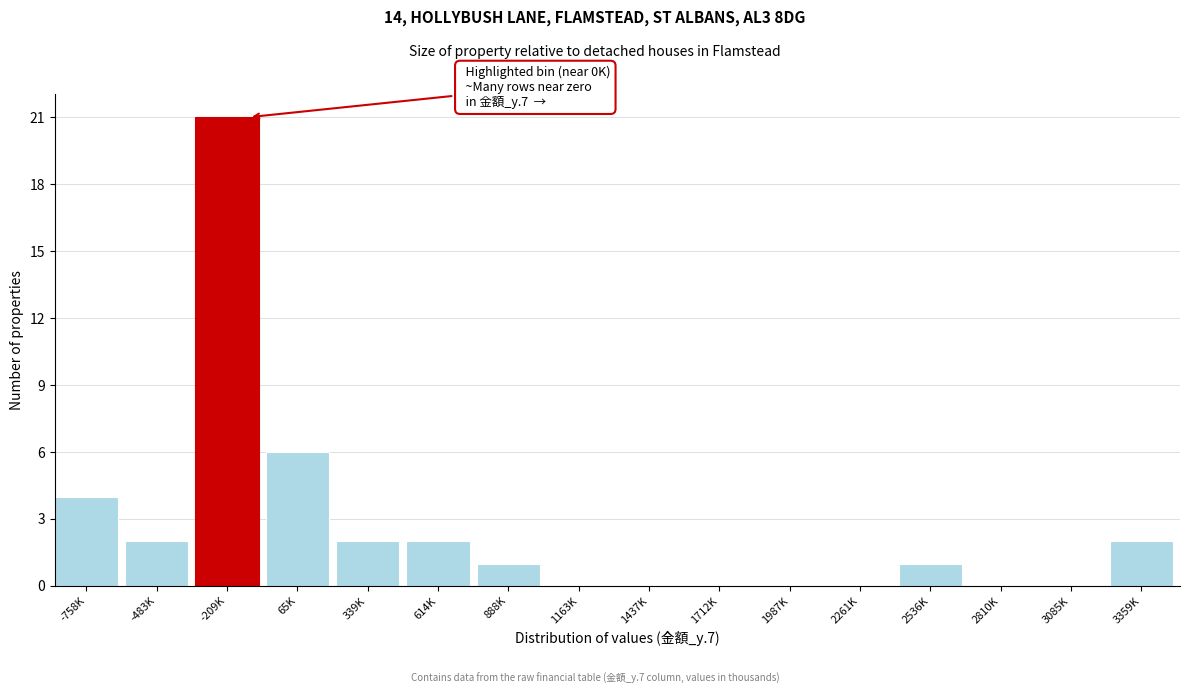

Reading left to right, what are all the values shown in this chart?

-758K=4	-483K=2	-209K=21	65K=6	339K=2	614K=2	888K=1	1163K=0	1437K=0	1712K=0	1987K=0	2261K=0	2536K=1	2810K=0	3085K=0	3359K=2